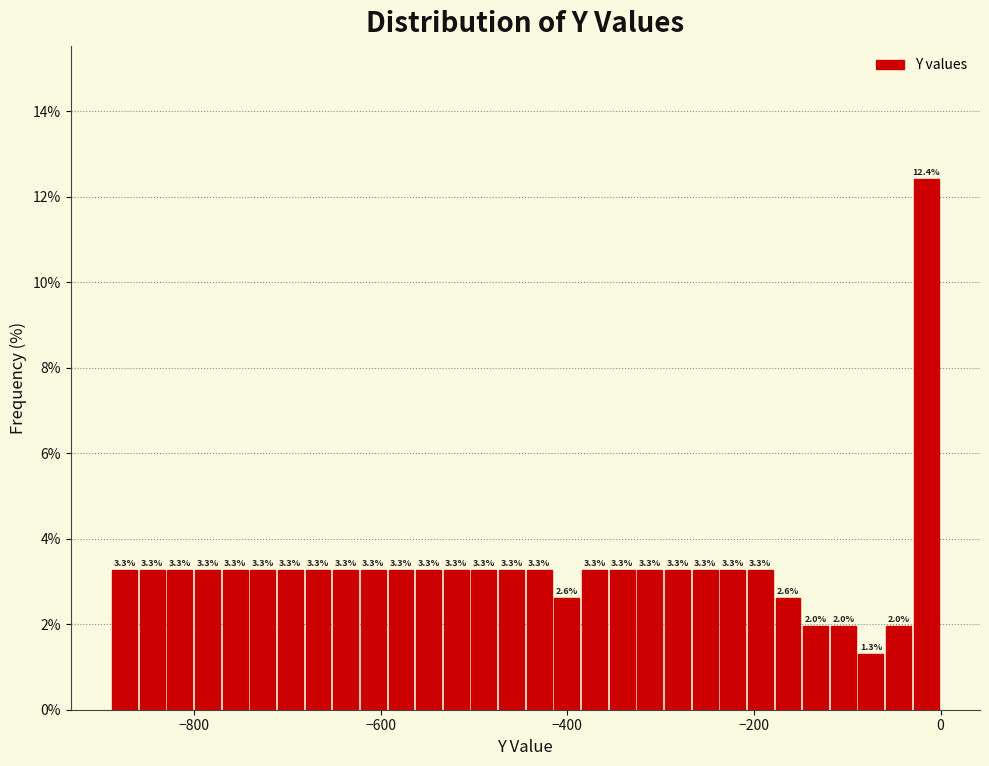

Read against the x-axis, roughly where is the centre of the tallest bar?

-20